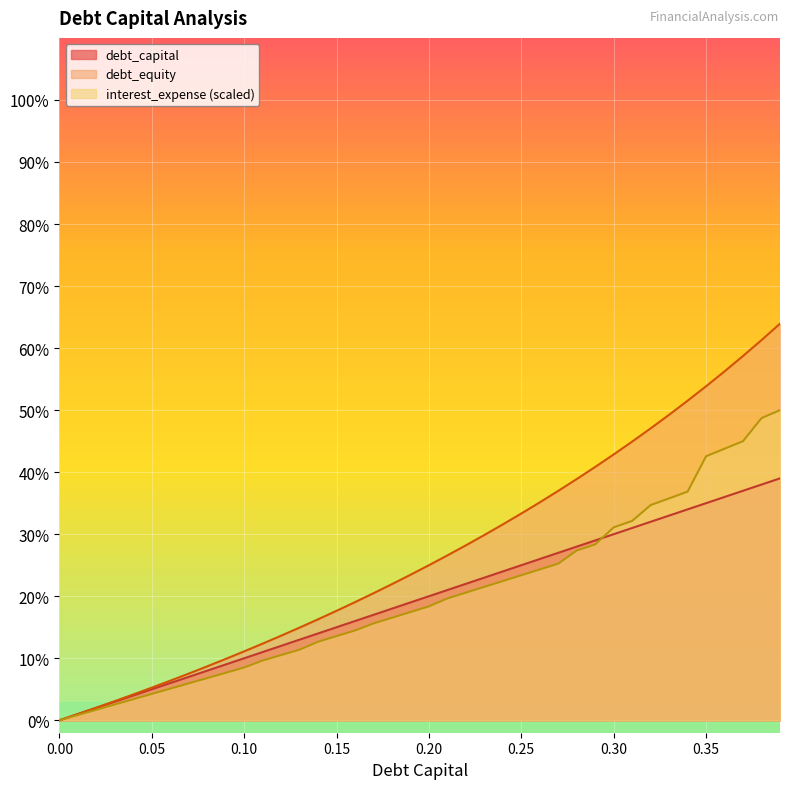

Is the value of interest_expense at 0.1 greater than the value of debt_capital at 0.24?

No